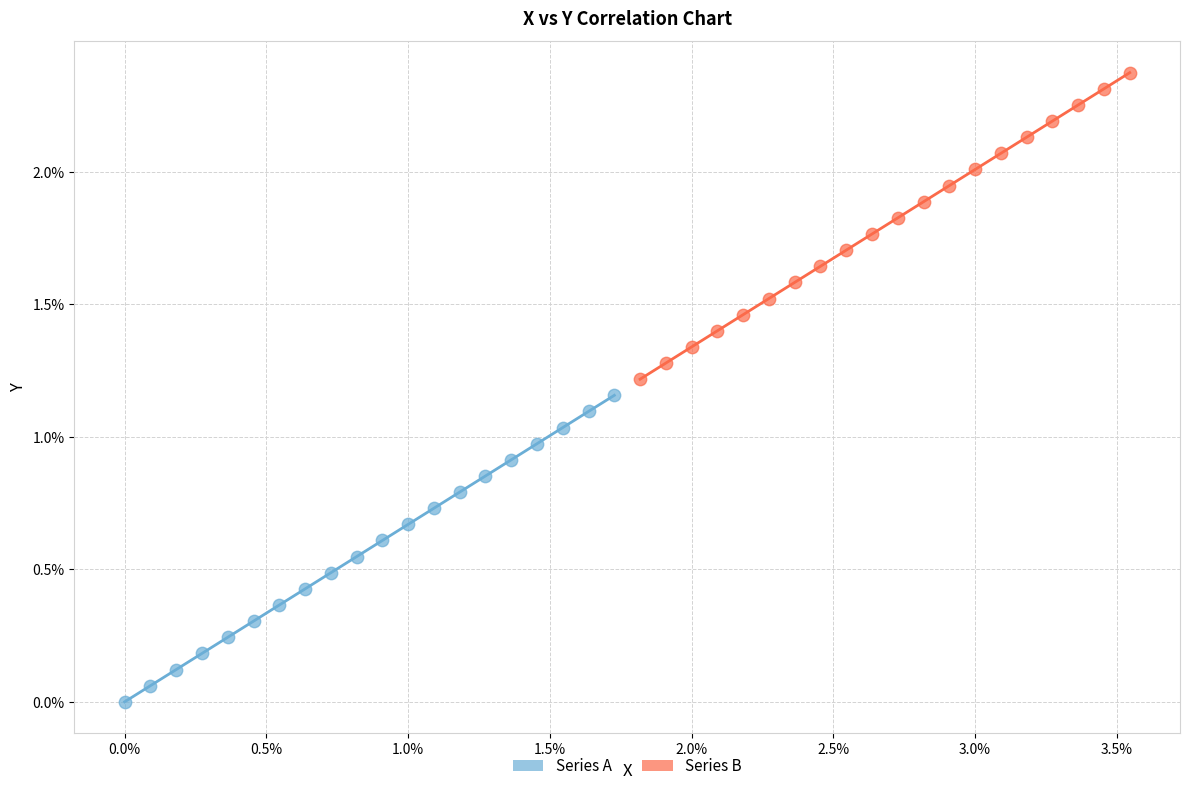

What are all the series names shown in the legend?

Series A, Series B